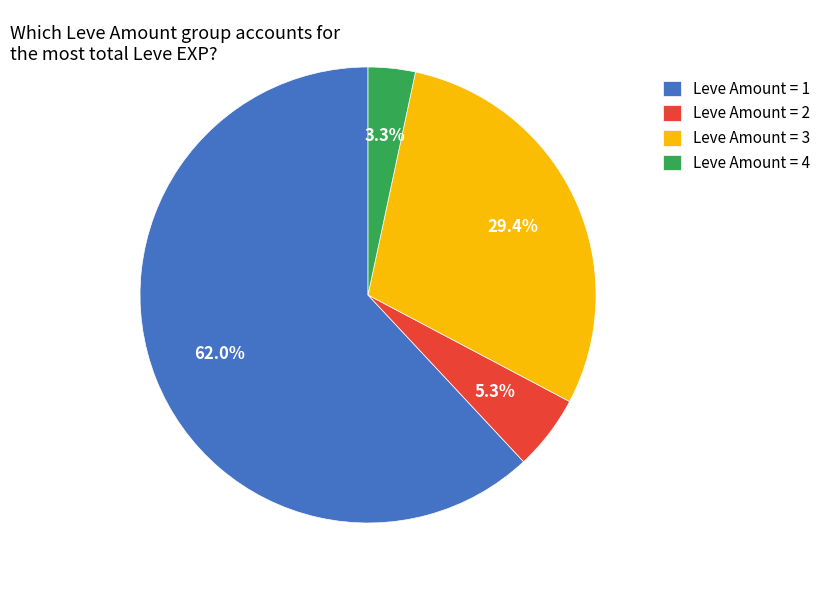

Which slice represents more than half of the pie?

Leve Amount = 1